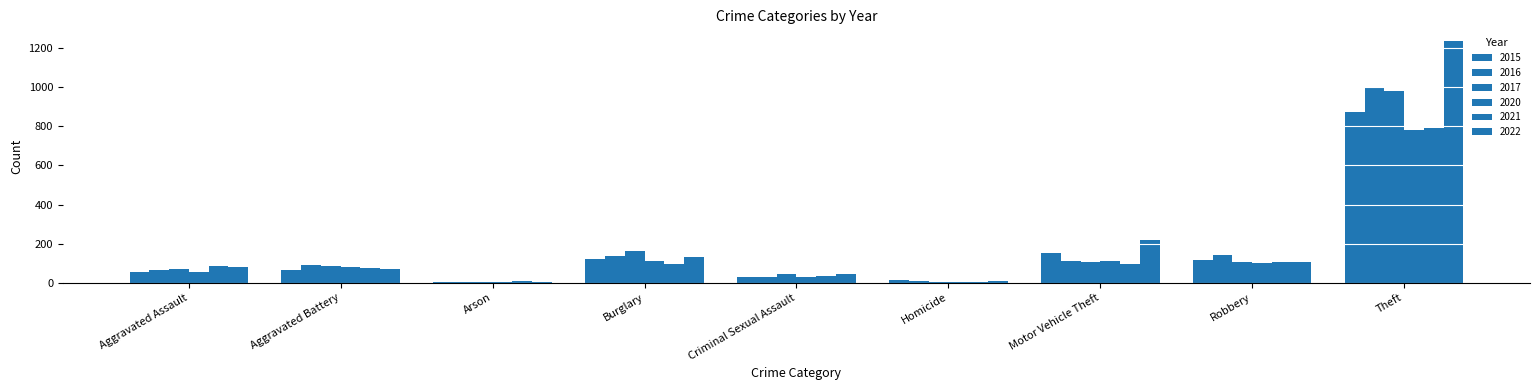

At which label does 2022 reach its peak?

Theft